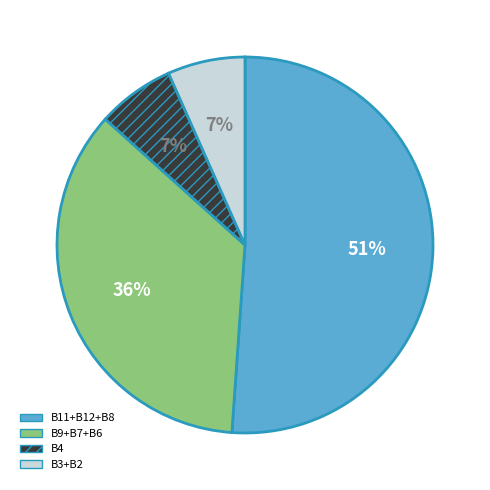

To the nearest percent, what is the difference between the largest and smallest slice percentages?

44%